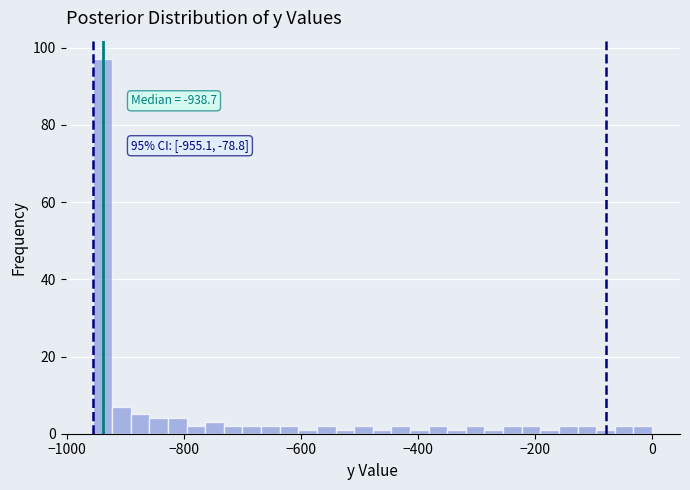

Around what value on the x-axis is the tallest bar? Give the approximate position of its centre, as read against the axis.

-940